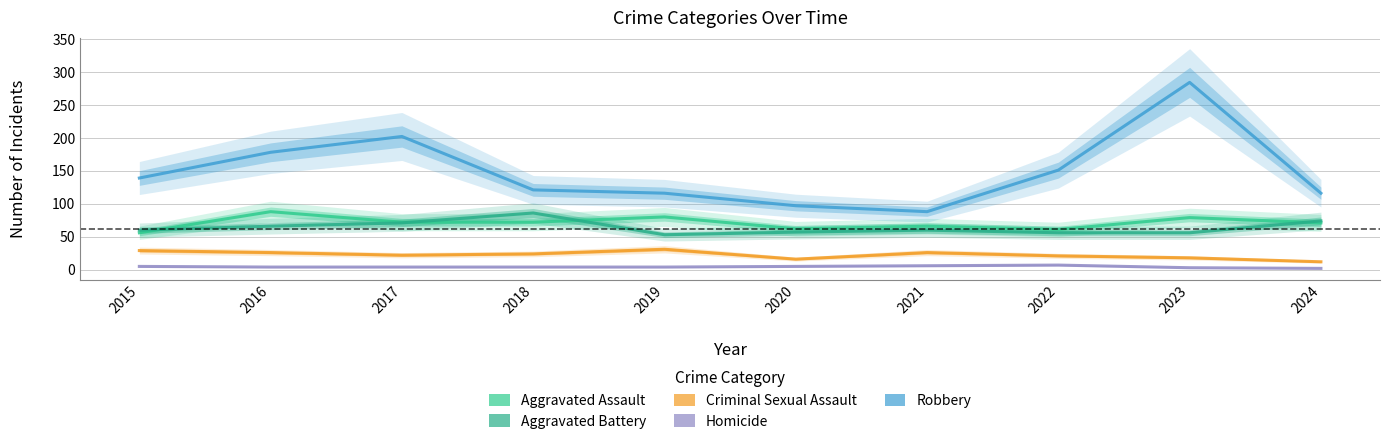

Rank the series at 2018 from highest to lowest value.

Robbery, Aggravated Battery, Aggravated Assault, Criminal Sexual Assault, Homicide